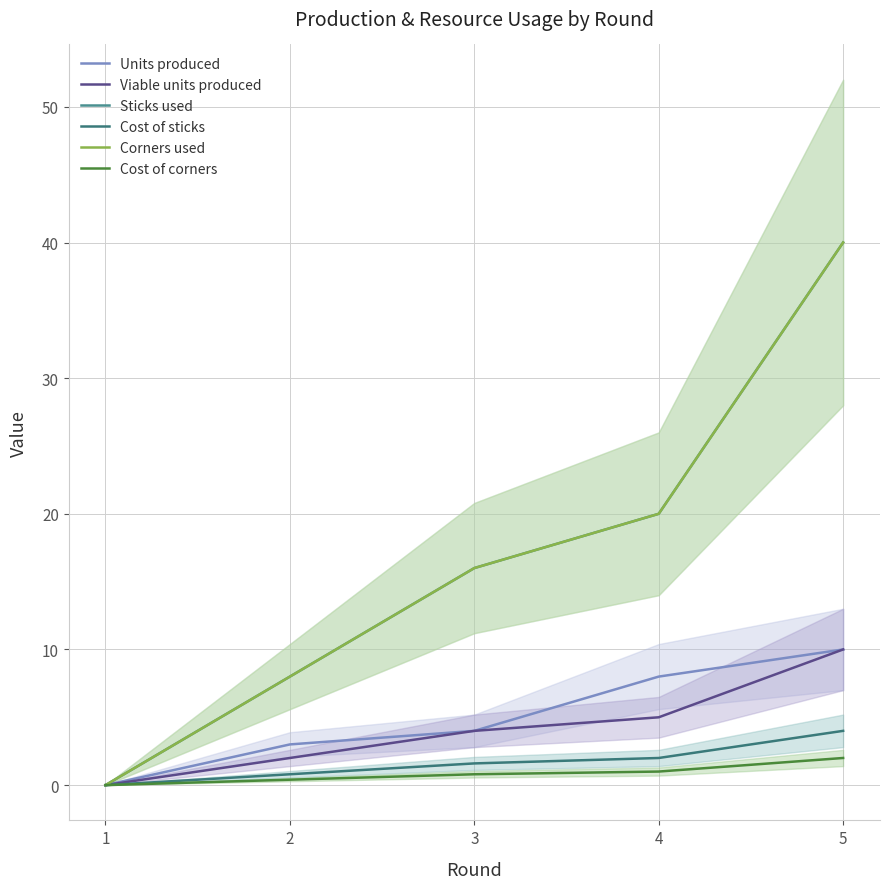

Is it true that Cost of sticks equals 0.8 at 2?

True